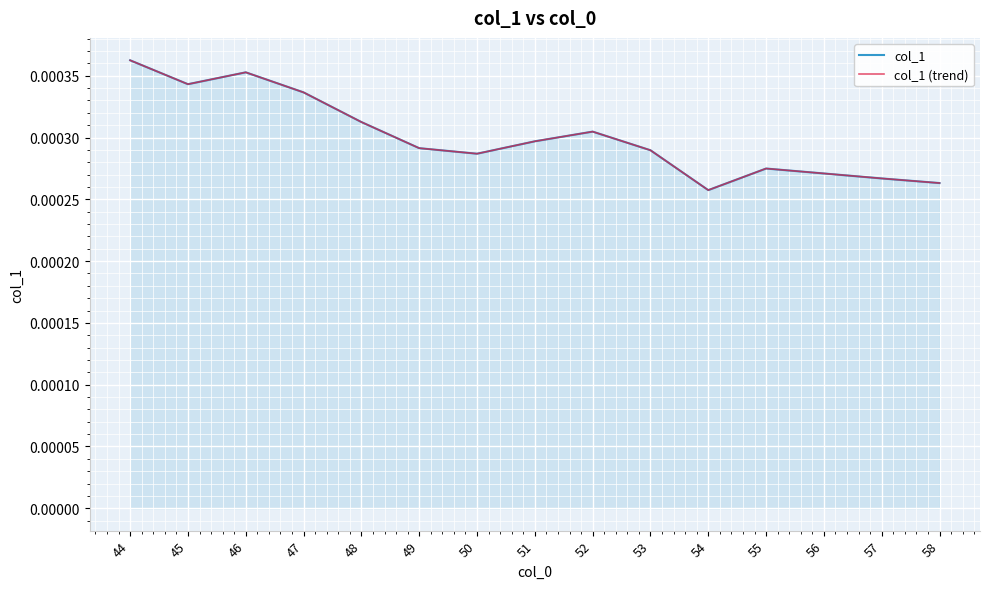

True or false: col_1 (trend) and col_1 cross at least once.

False